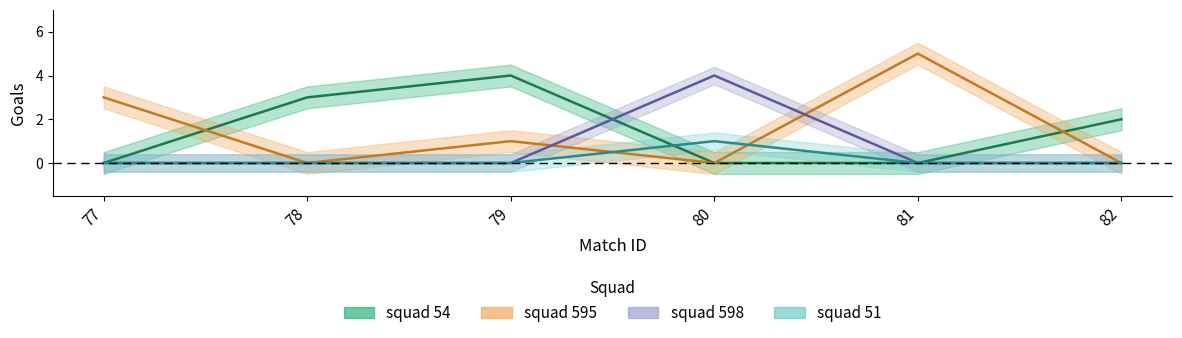

At which label does squad_54_goals first exceed 2?

78